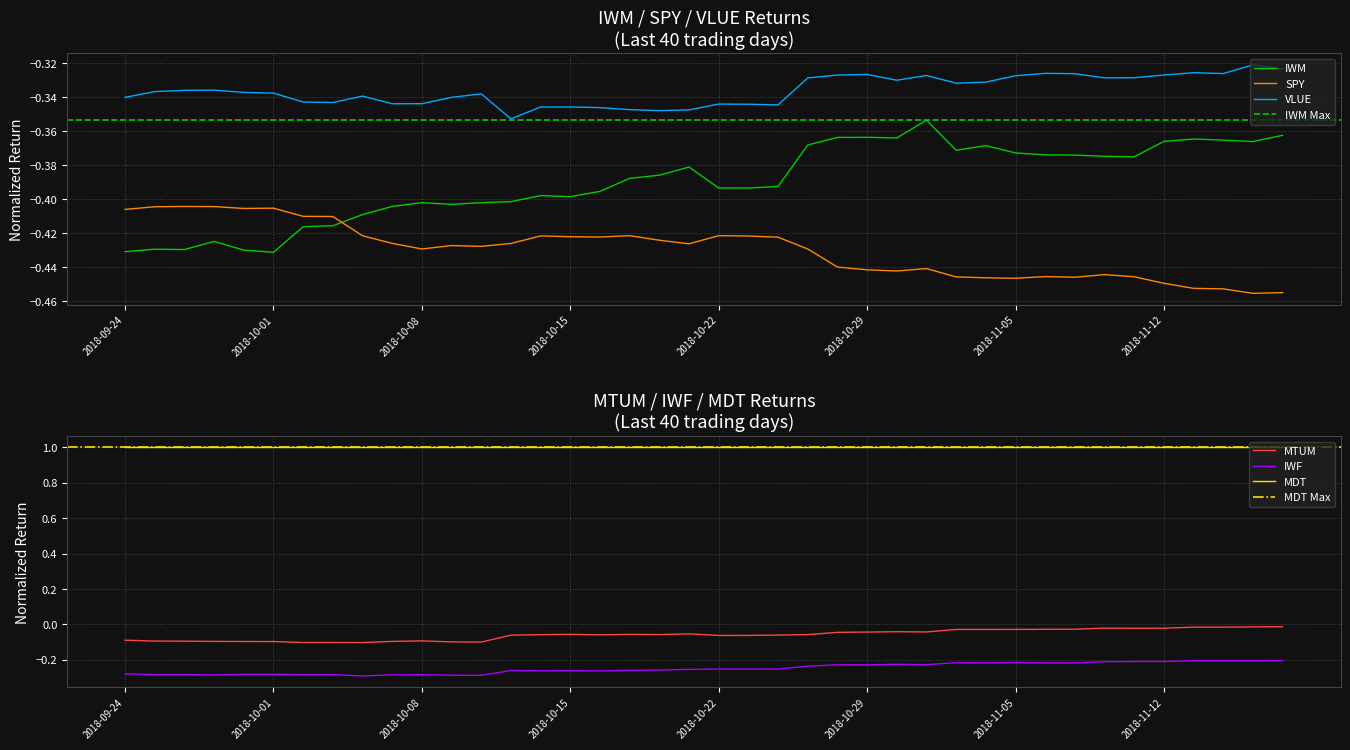

The value of SPY at 2018-11-05 is -0.4. True or false?

True